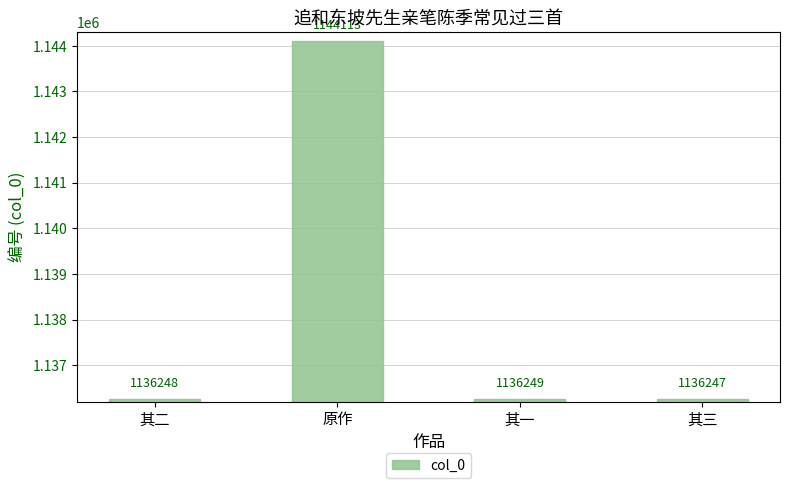

The value at 原作 is 1144113. True or false?

True